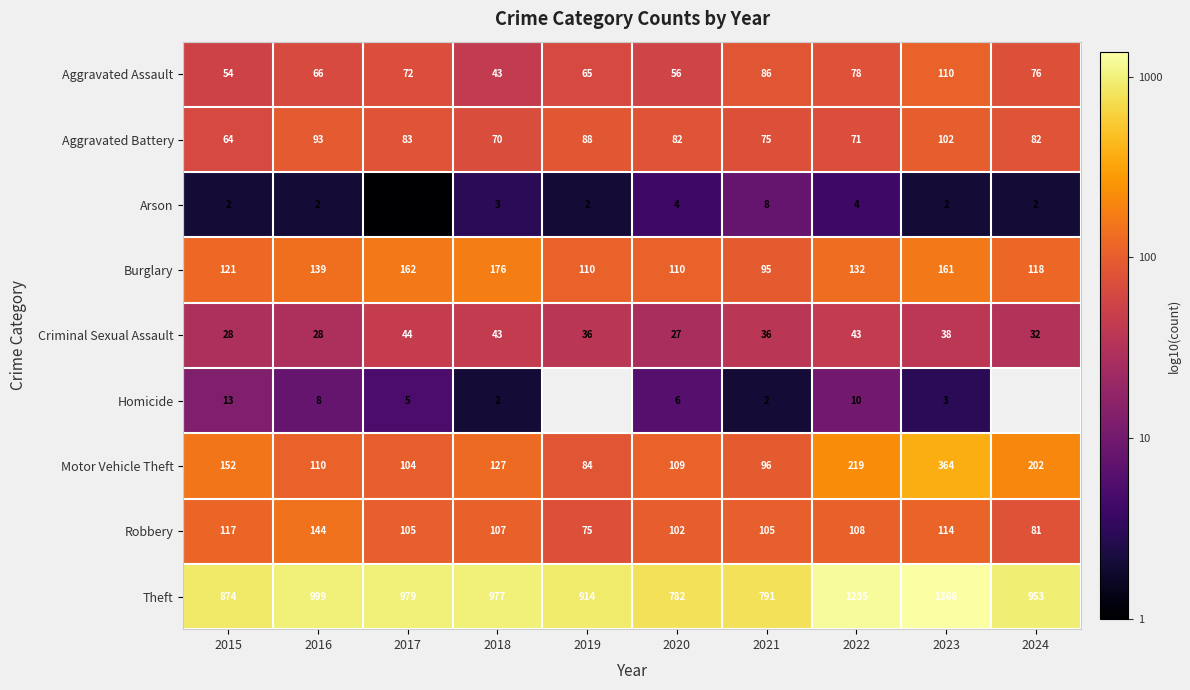

Rank the series at 2017 from highest to lowest value.

Theft, Burglary, Robbery, Motor Vehicle Theft, Aggravated Battery, Aggravated Assault, Criminal Sexual Assault, Homicide, Arson